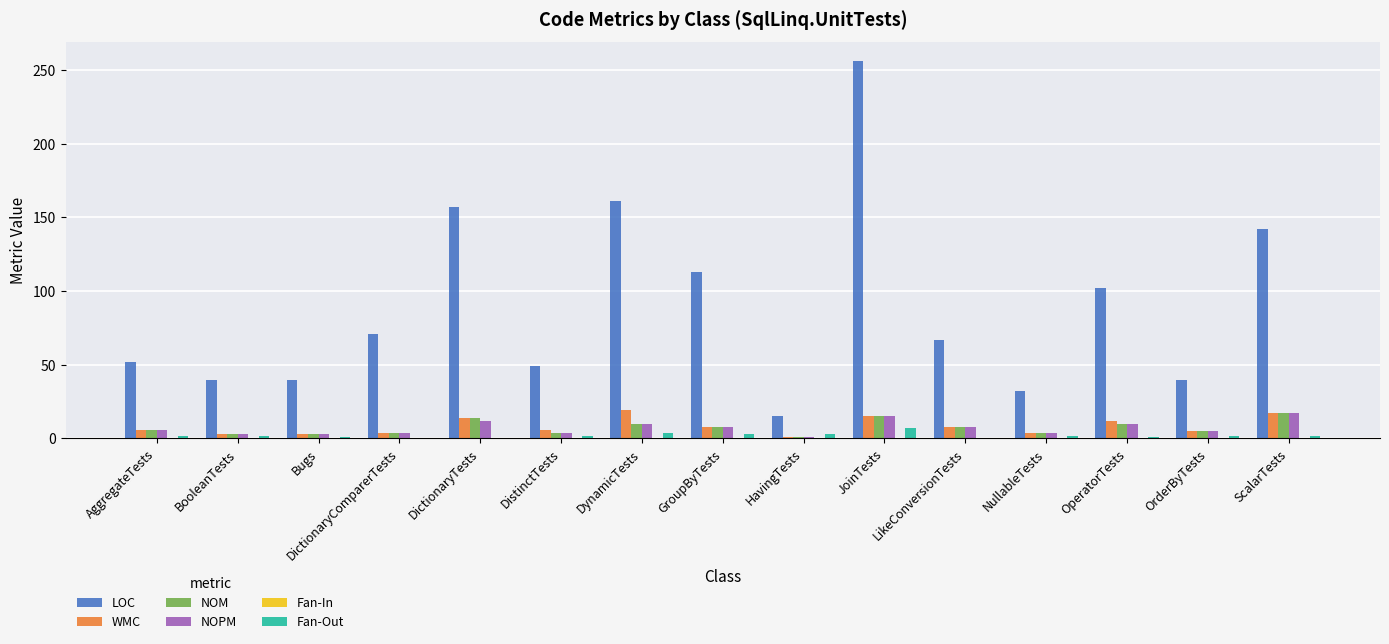

Which series has the largest total across all categories?

LOC